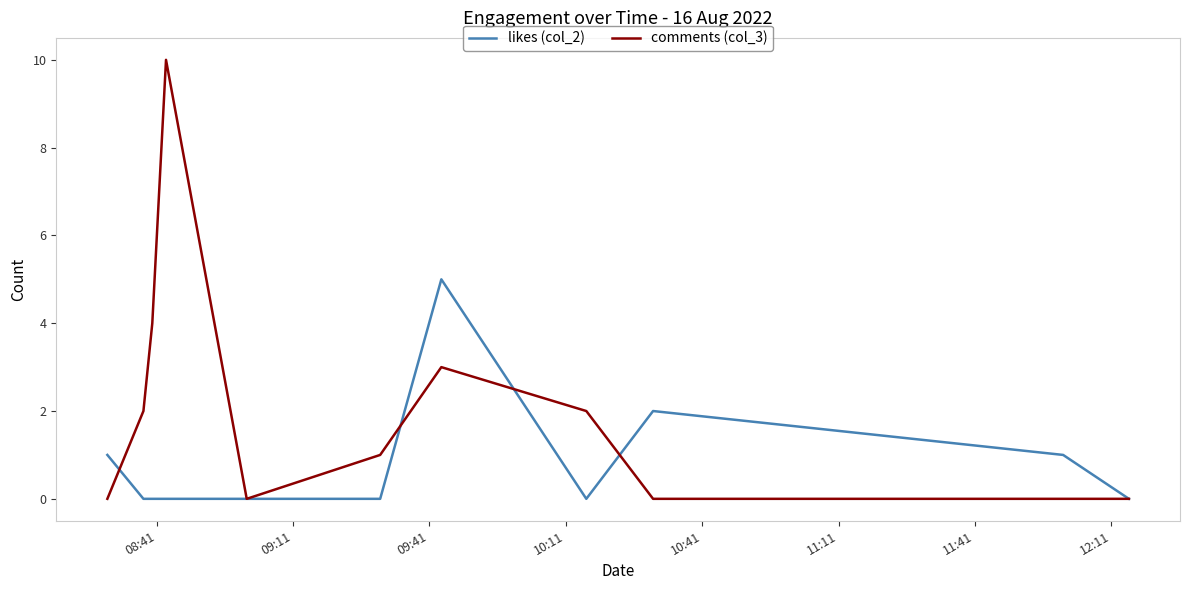

Reading left to right, extract all data points from this chart.

likes (col_2): 1	0	0	0	0	0	5	0	2	1	0
comments (col_3): 0	2	4	10	0	1	3	2	0	0	0